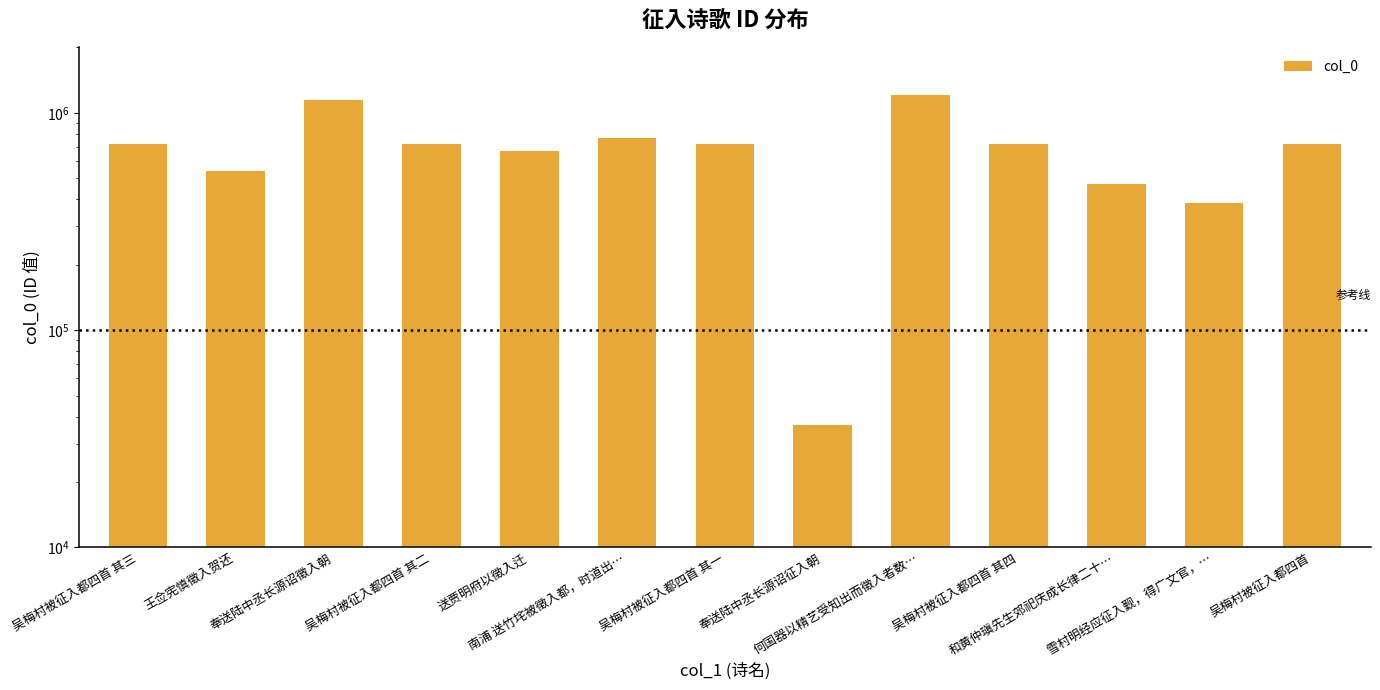

List the labels in order of value, smallest first.

奉送陆中丞长源诏征入朝, 雪村明经应征入觐，得广文官，…, 和黄仲瑱先生郊祀庆成长律二十…, 王佥宪慎徵入贺还, 送贾明府以徵入迁, 吴梅村被征入都四首 其一, 吴梅村被征入都四首 其二, 吴梅村被征入都四首 其三, 吴梅村被征入都四首 其四, 吴梅村被征入都四首, 南浦 送竹垞被徵入都，时道出…, 奉送陆中丞长源诏徵入朝, 何国器以精艺受知出而徵入者数…